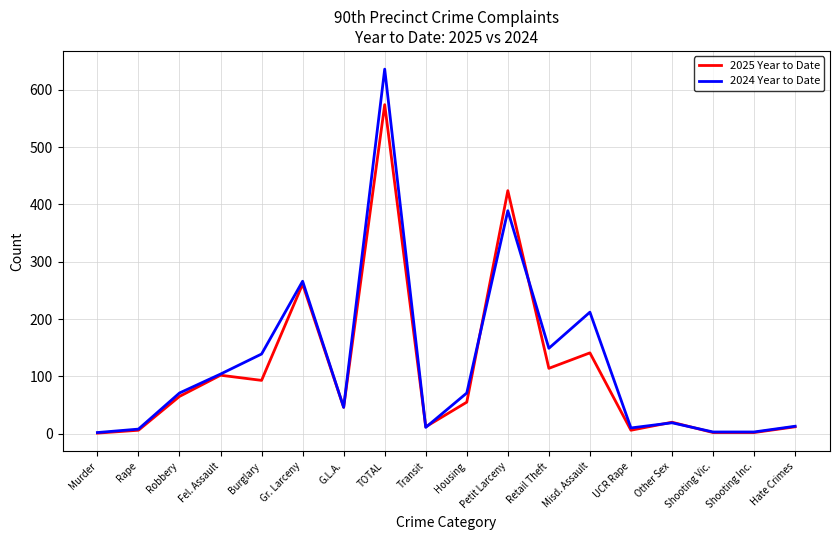

Is the value of 2024 Year to Date at Gr. Larceny greater than the value of 2025 Year to Date at Hate Crimes?

Yes